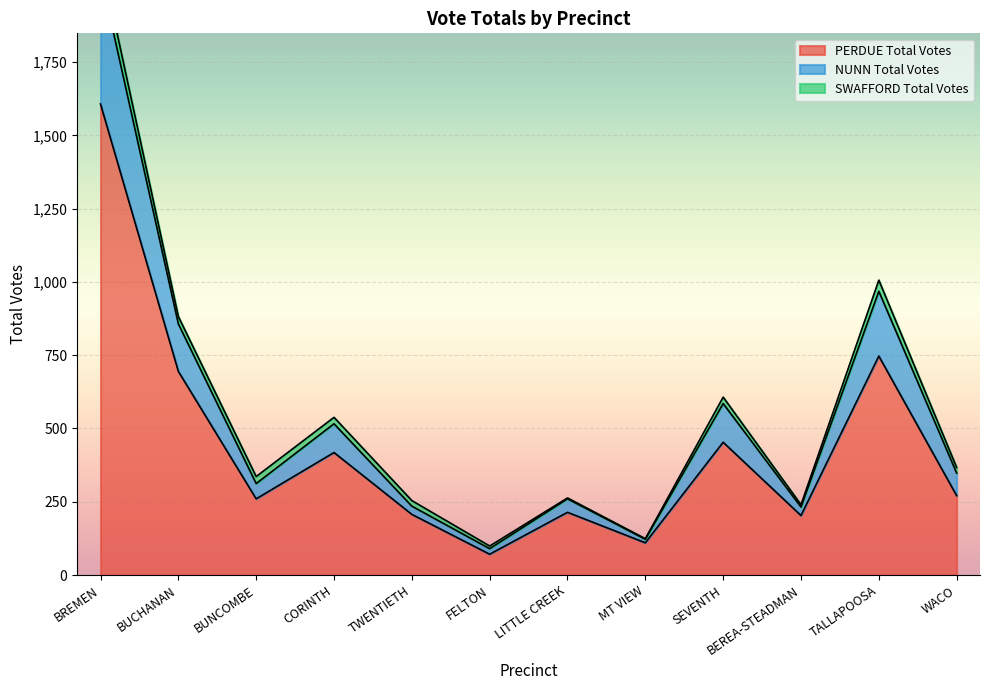

The PERDUE Total Votes series shows 981 at BUCHANAN. True or false?

False